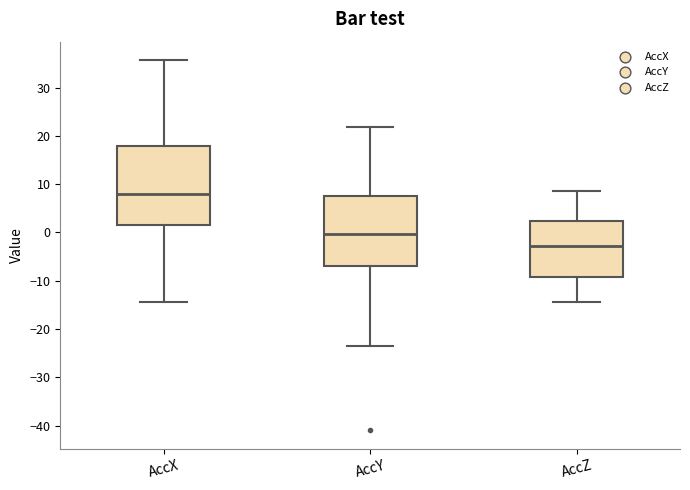

Where is the upper edge of the box for AccZ on the y-axis? The values are not printed on the chart, so give them approximately, as read against the axis.

2